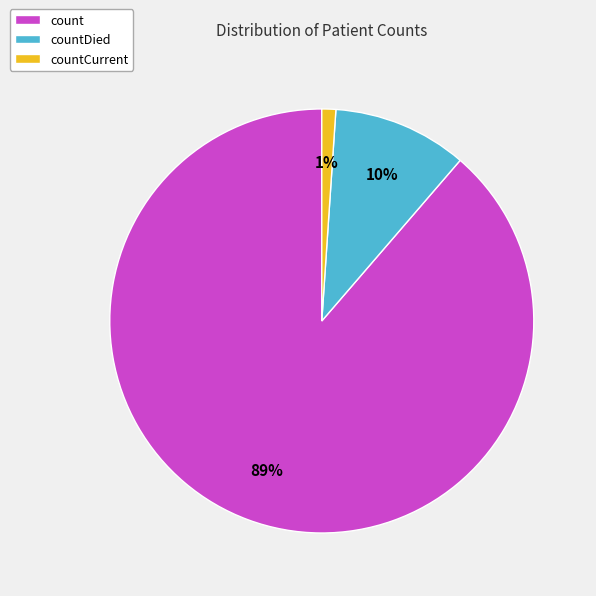

Which slice is the largest?

count